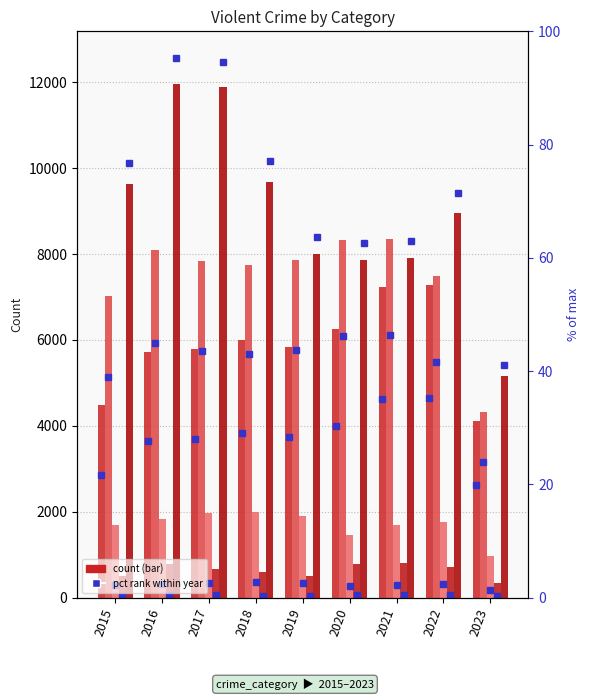

Between 2015 and 2020, which series saw the biggest shift?

Aggravated Assault